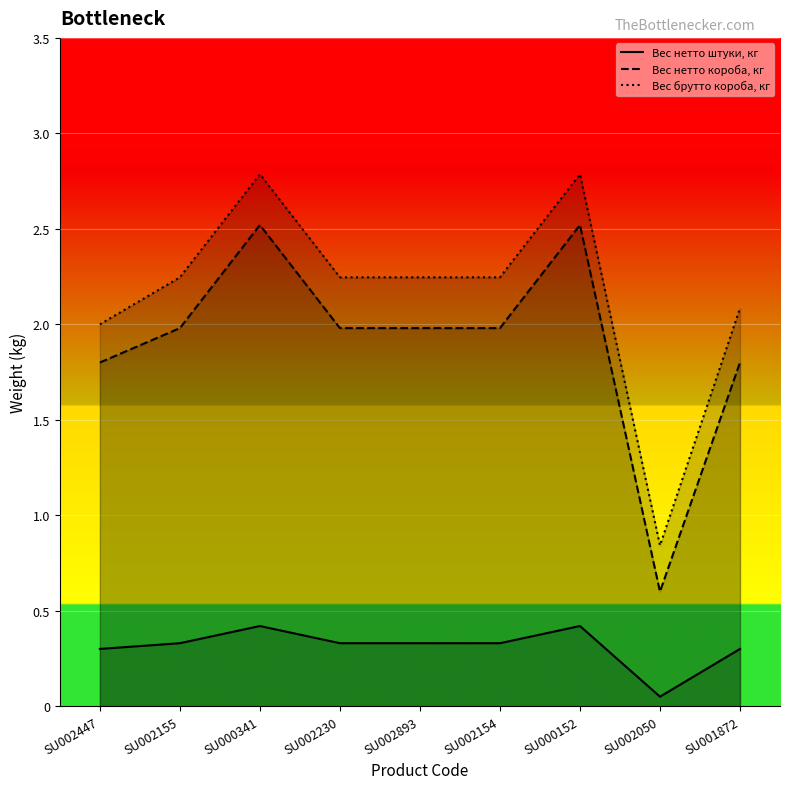

Which category has the lowest value in the Вес нетто штуки, кг line series?

SU002050